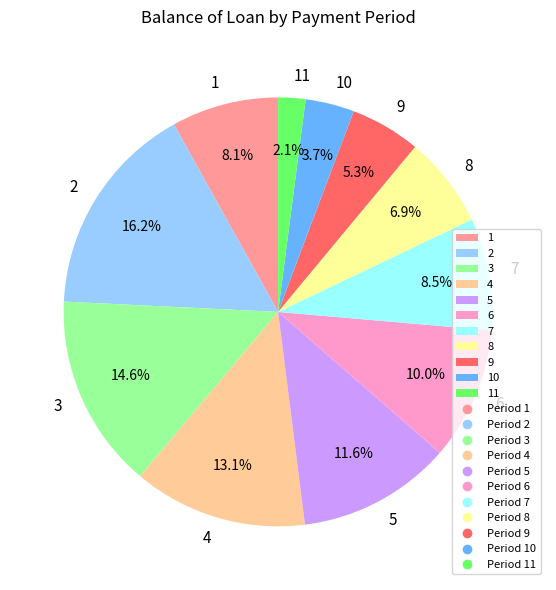

To the nearest percent, what is the average slice percentage?

9%